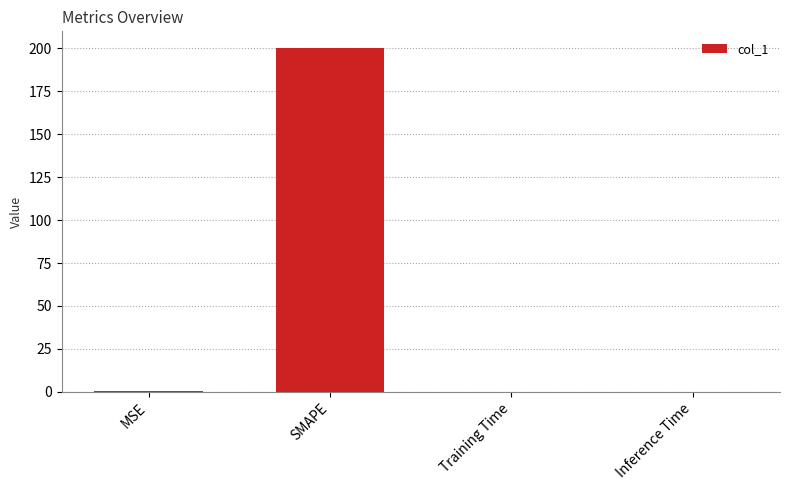

The chart shows a value of 54.2 at SMAPE. True or false?

False